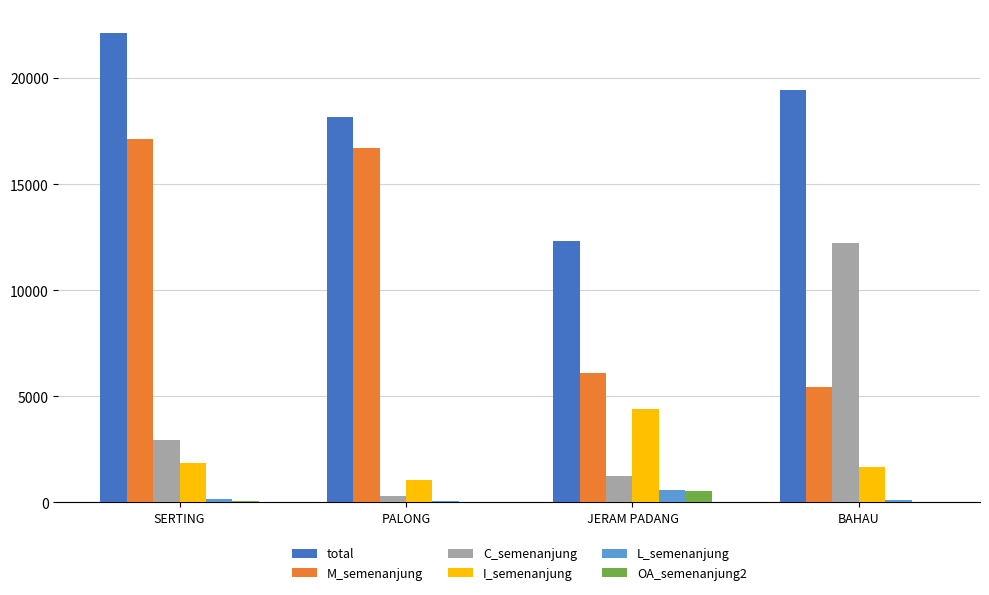

The value of C_semenanjung at JERAM PADANG is 1942. True or false?

False